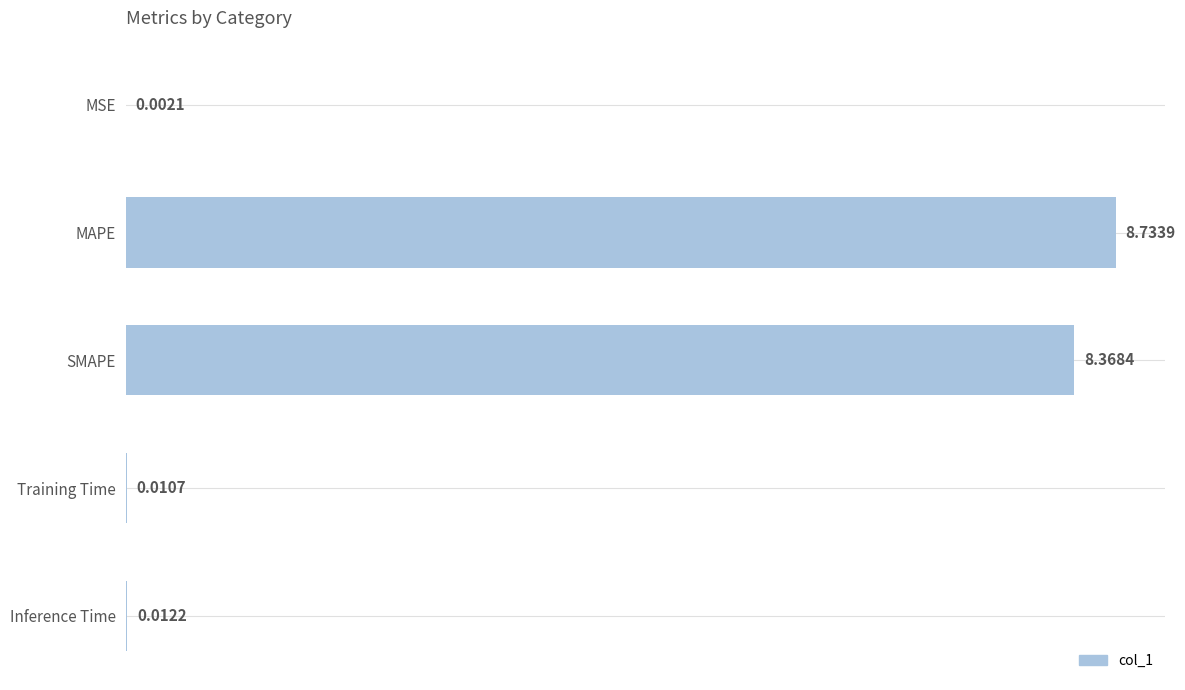

What is the sum of the values at SMAPE and MSE?

8.4